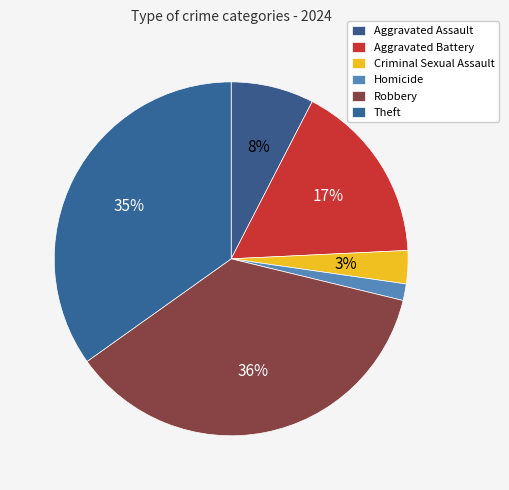

To the nearest percent, what is the average slice percentage?

17%